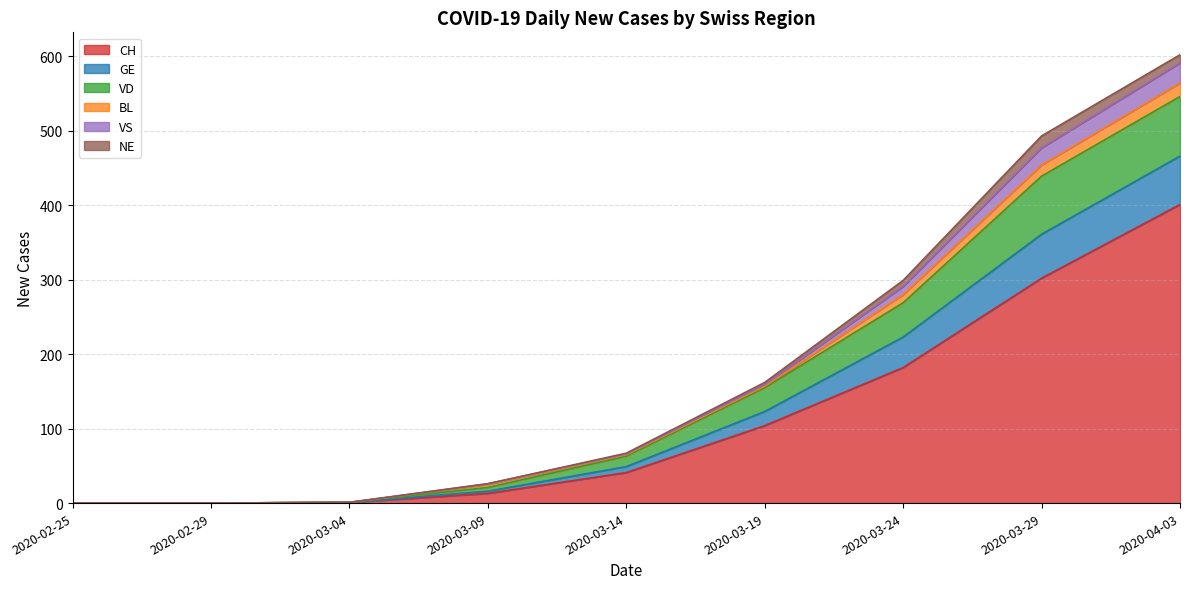

What is the difference between the maximum and minimum values in the CH series?

401